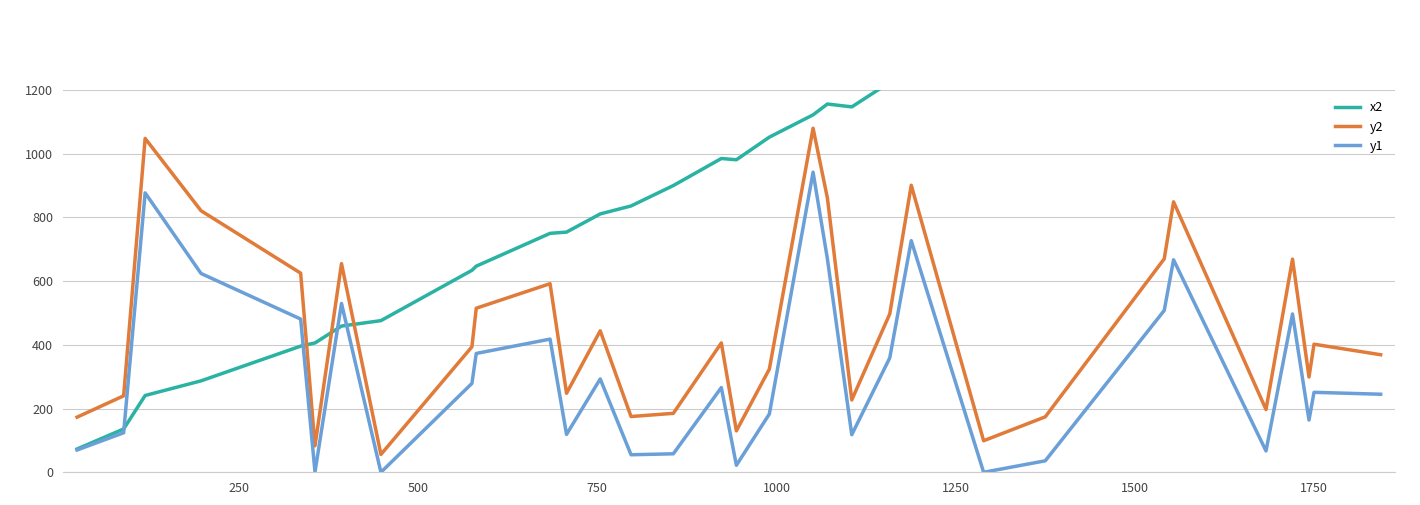

True or false: y1 and y2 intersect in this chart.

False